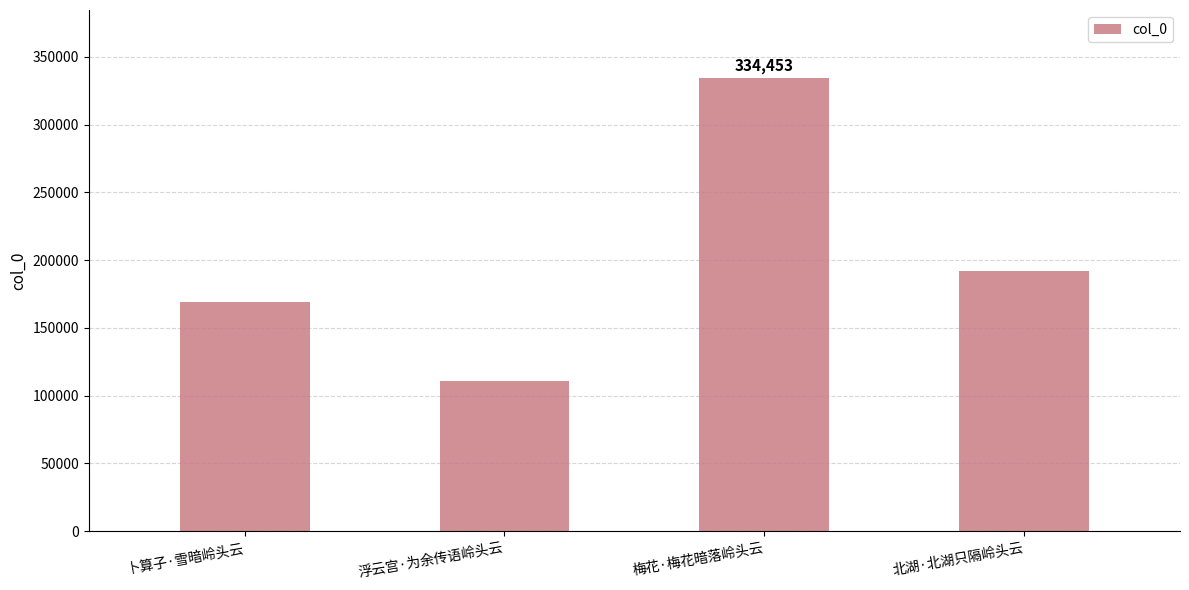

What is the average value?

201406